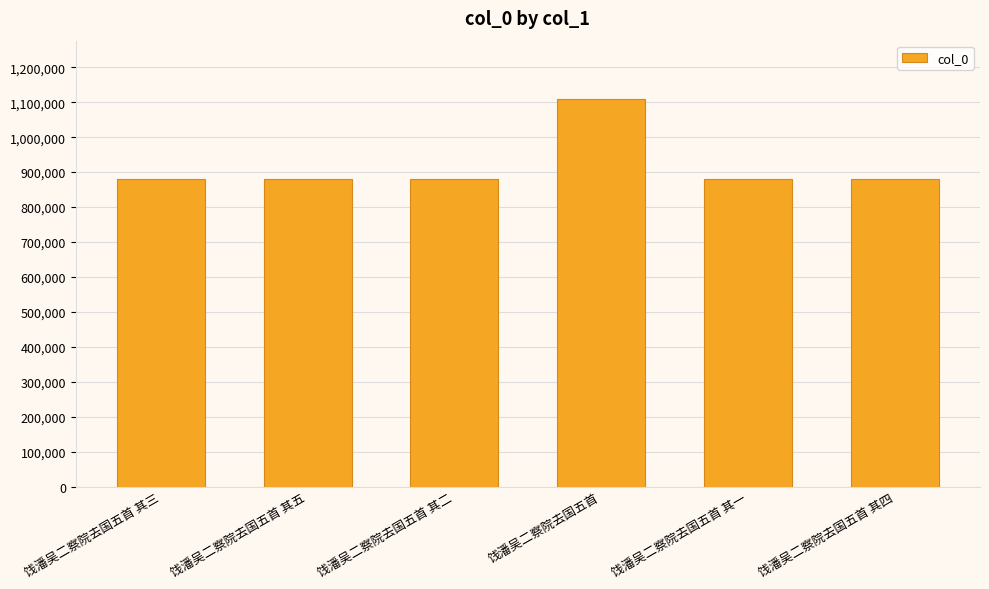

What is the smallest value displayed?

880805